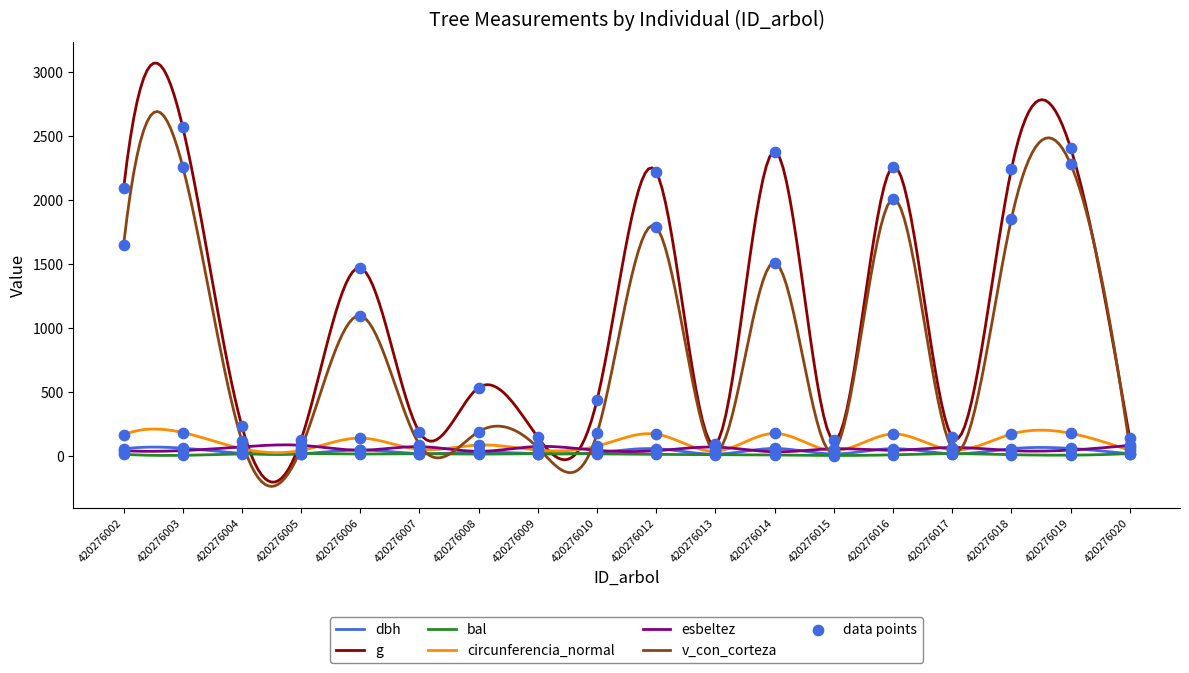

Which series has the largest total across all categories?

g